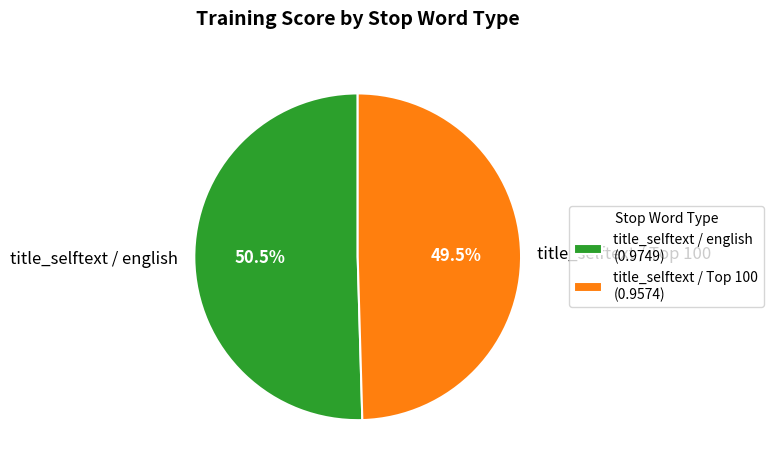

Is there a majority slice in this chart?

Yes